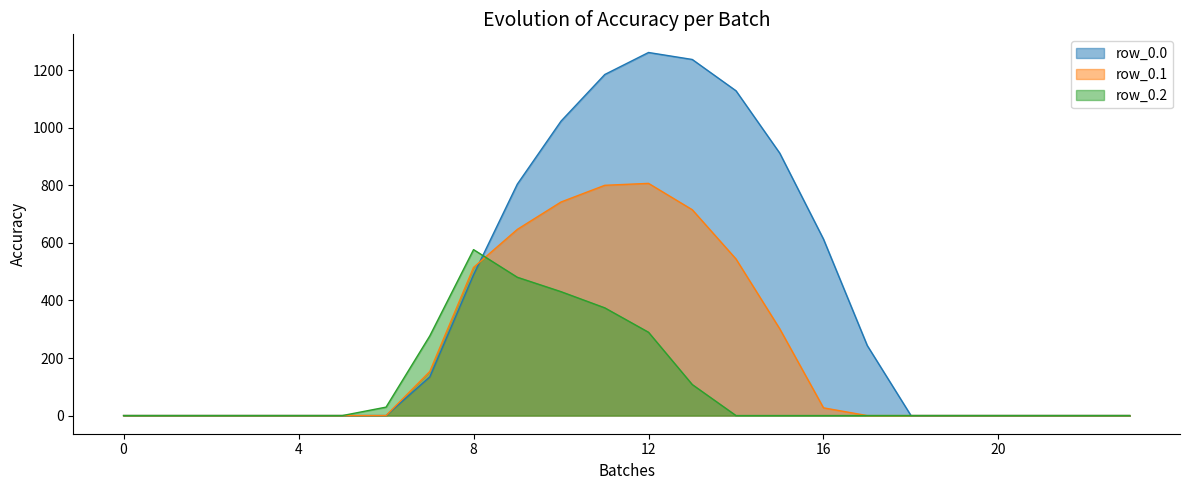

Count the number of categories in the chart.

24